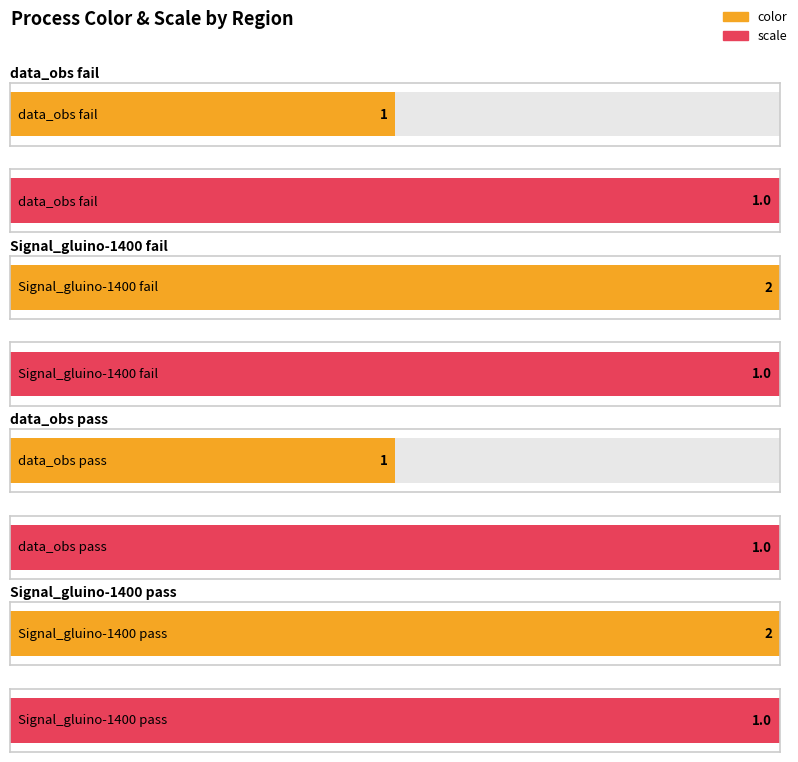

What is the label of the 4th bar from the left?

Signal_gluino-1400 (pass)